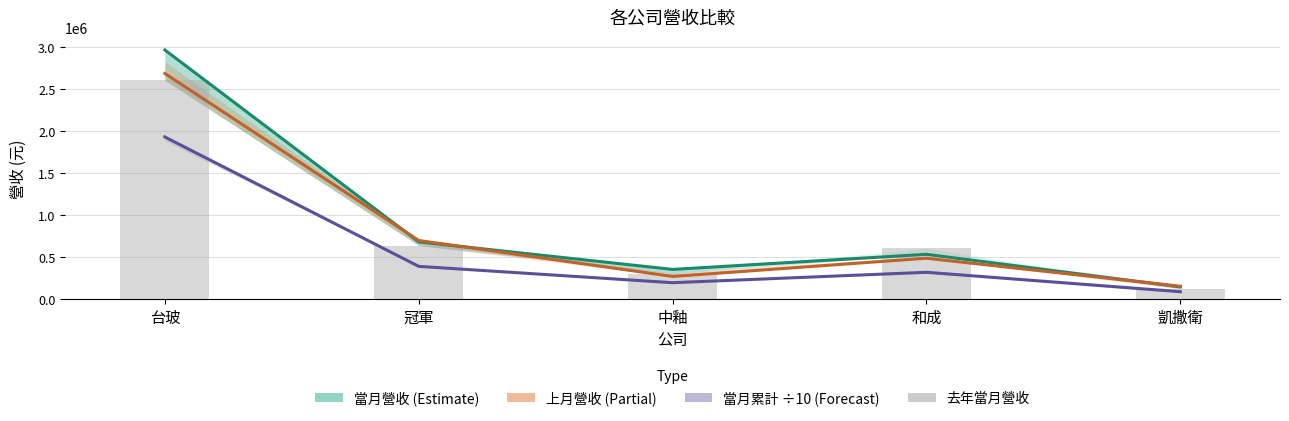

True or false: 去年當月營收 has a value of 2608431.0 at 台玻.

True